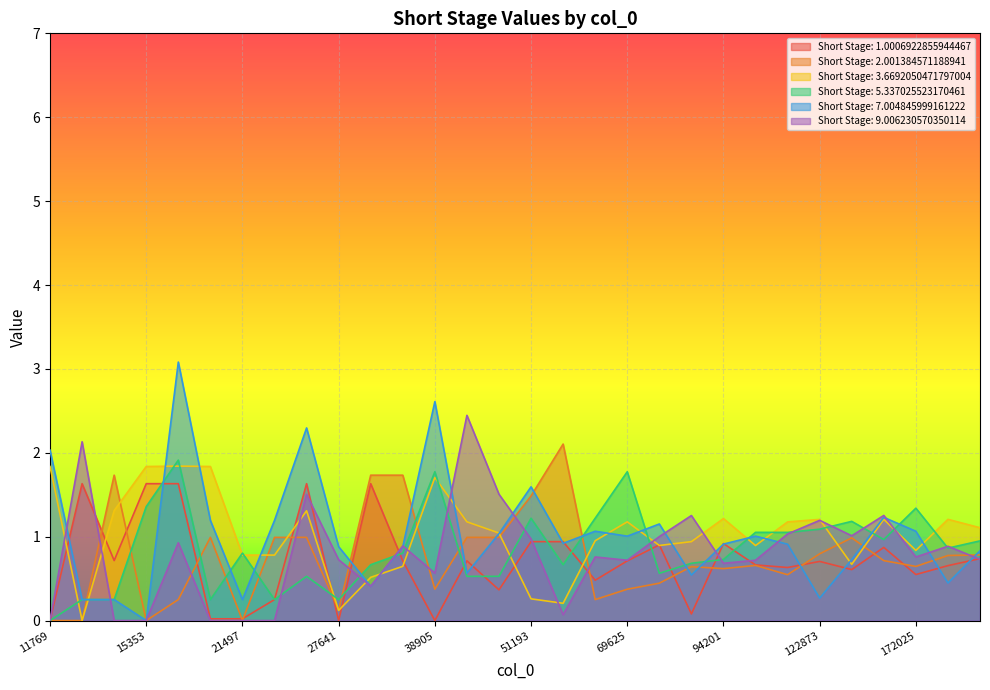

Is it true that Short Stage: 3.6692050471797004 equals 0.0 at 27641?

False